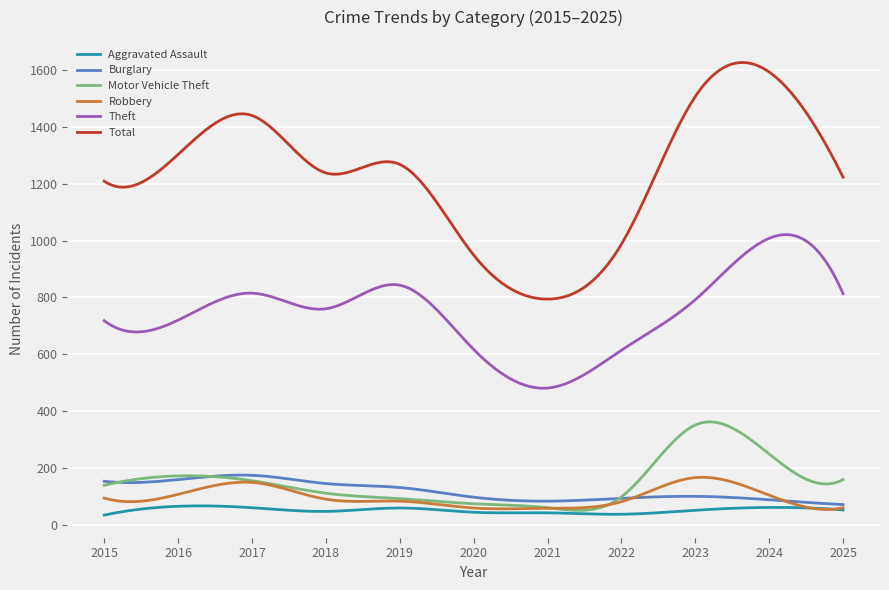

What are all the series names shown in the legend?

Aggravated Assault, Burglary, Motor Vehicle Theft, Robbery, Theft, Total